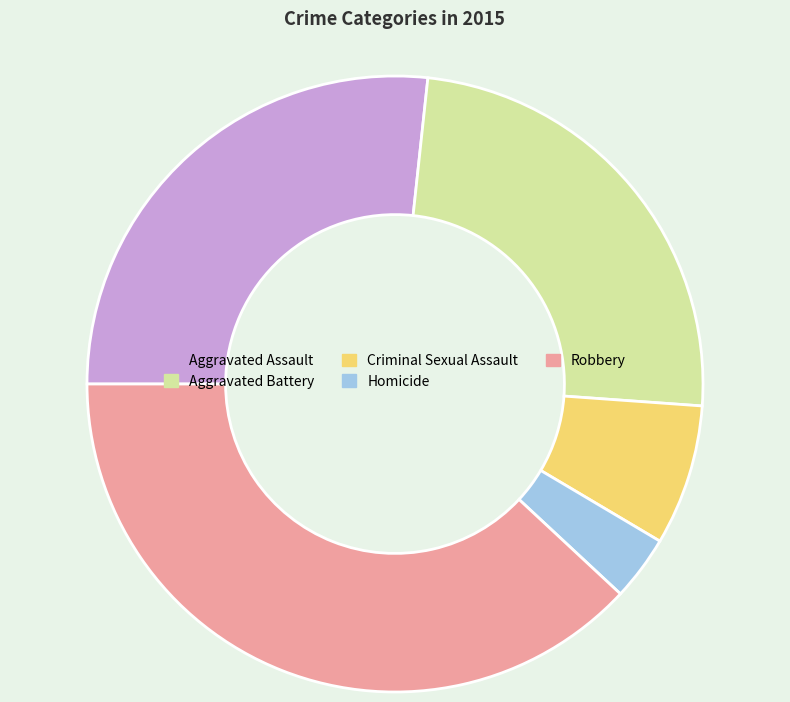

Rank the categories by value from highest to lowest.

Robbery, Aggravated Assault, Aggravated Battery, Criminal Sexual Assault, Homicide